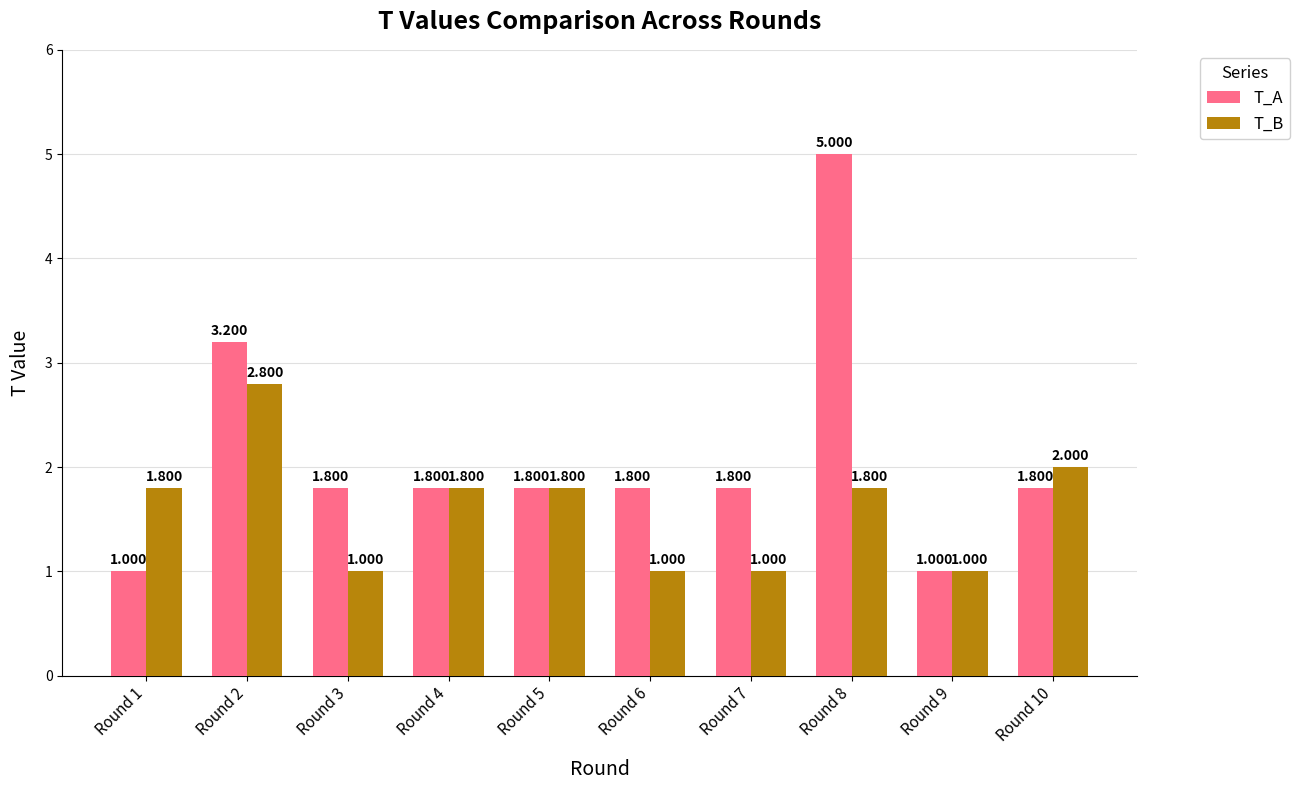

Reading left to right, transcribe all the data shown in this chart.

T_A: Round 1=1.0	Round 2=3.2	Round 3=1.8	Round 4=1.8	Round 5=1.8	Round 6=1.8	Round 7=1.8	Round 8=5.0	Round 9=1.0	Round 10=1.8
T_B: Round 1=1.8	Round 2=2.8	Round 3=1.0	Round 4=1.8	Round 5=1.8	Round 6=1.0	Round 7=1.0	Round 8=1.8	Round 9=1.0	Round 10=2.0